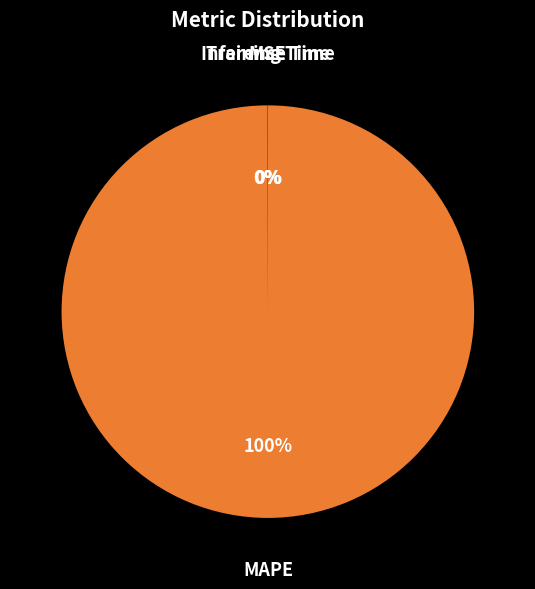

Is there any slice that represents more than half of the pie?

Yes